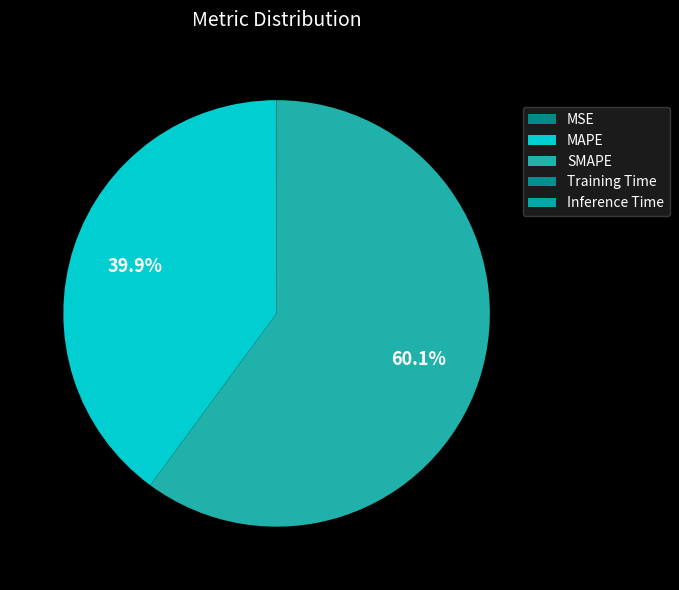

What percentage is the SMAPE slice, to the nearest percent?

60%